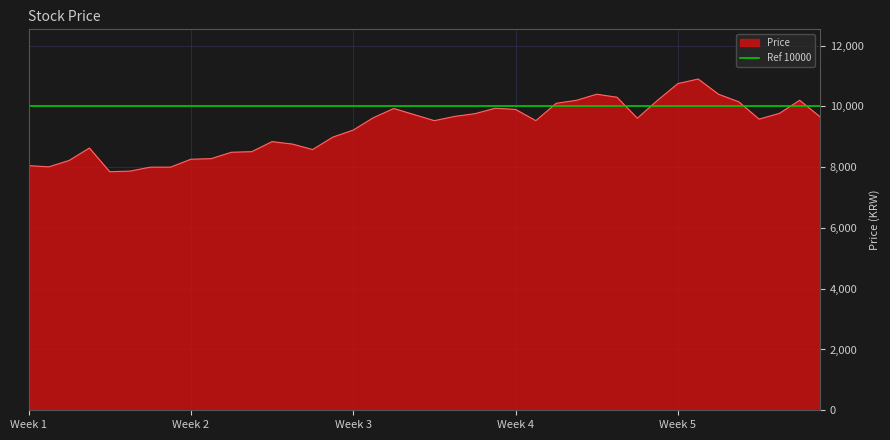

What is the value of the 17th point from the left?

9220